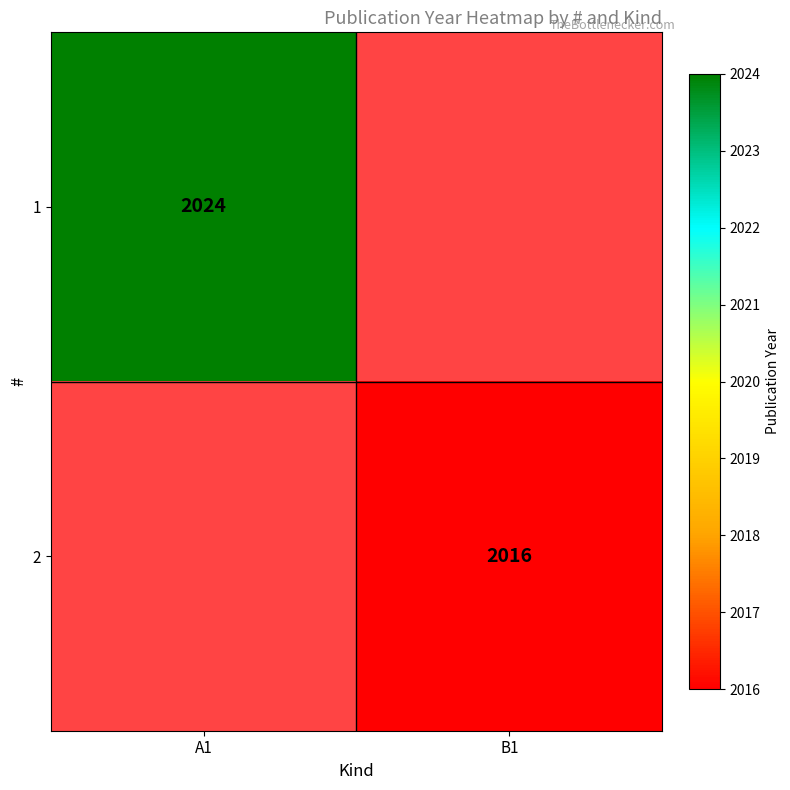

What is the maximum value shown in the chart?

2024.0